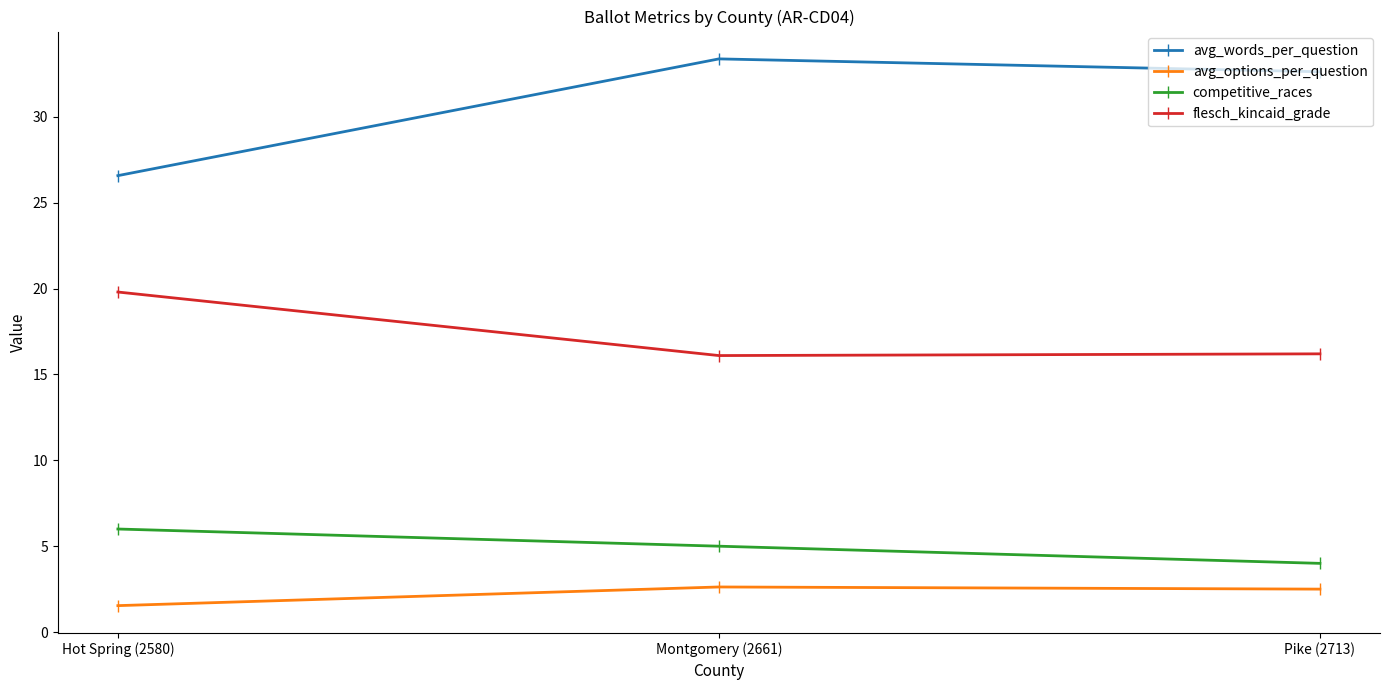

The value of flesch_kincaid_grade at Montgomery (2661) is 16.1. True or false?

True